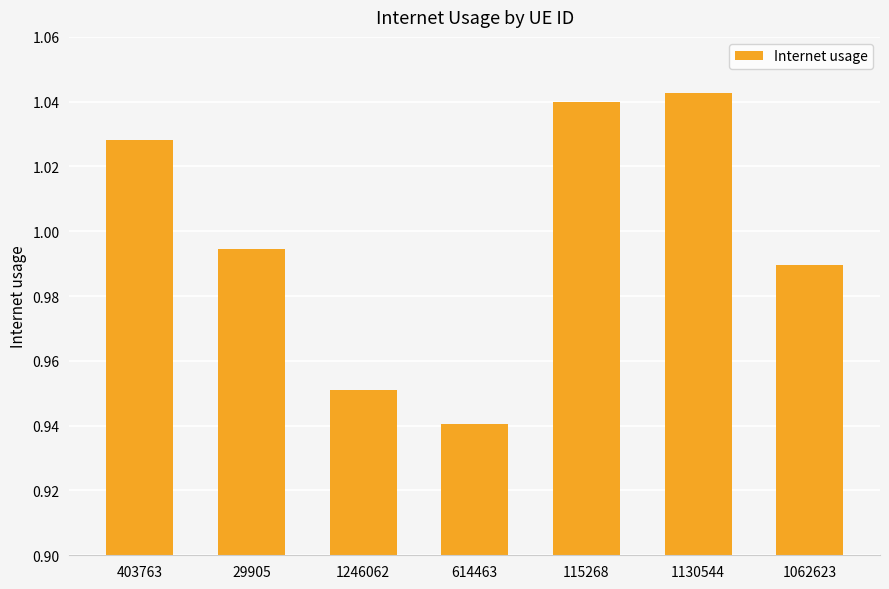

Between 29905 and 403763, which is larger?

403763